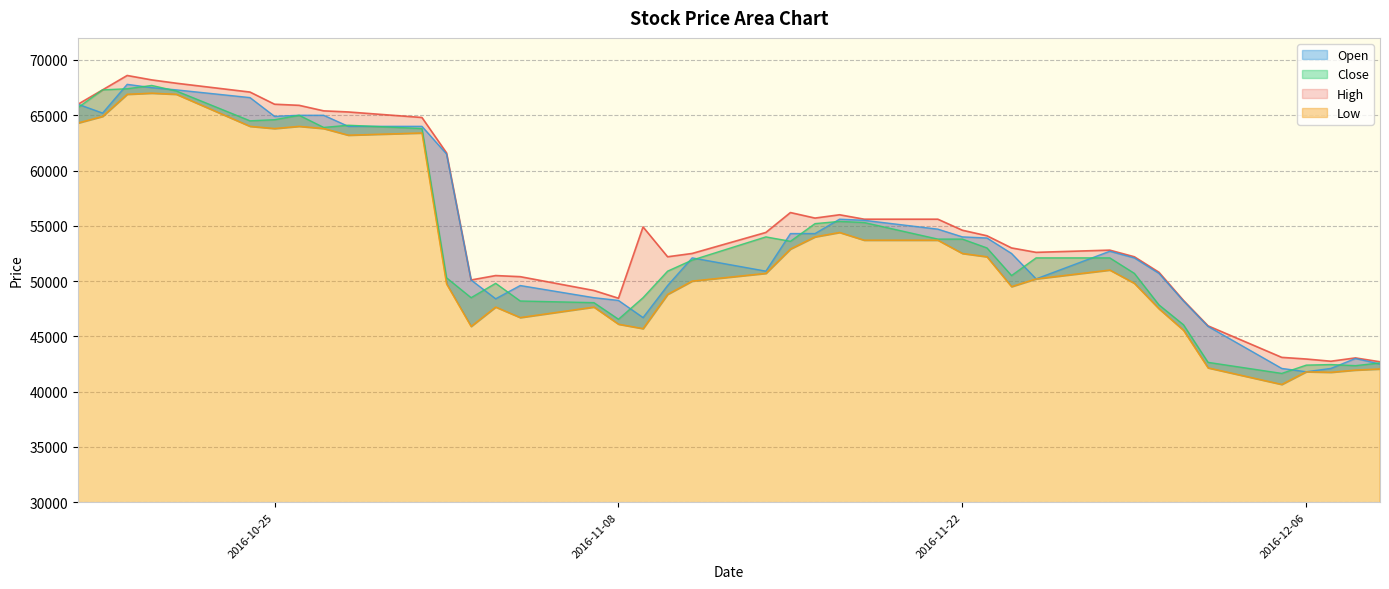

True or false: Low and Close cross at least once.

False